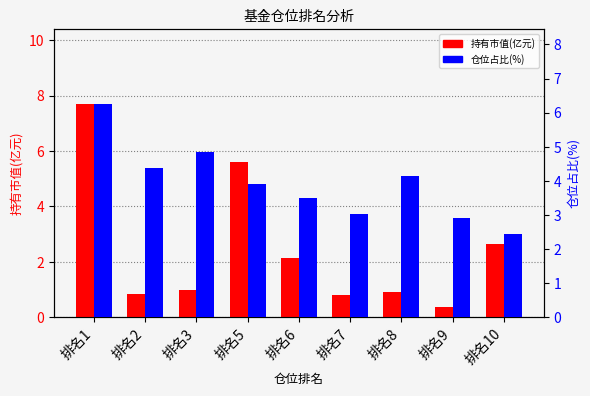

The 持有市值(亿元) series shows 10.3 at 排名1. True or false?

False